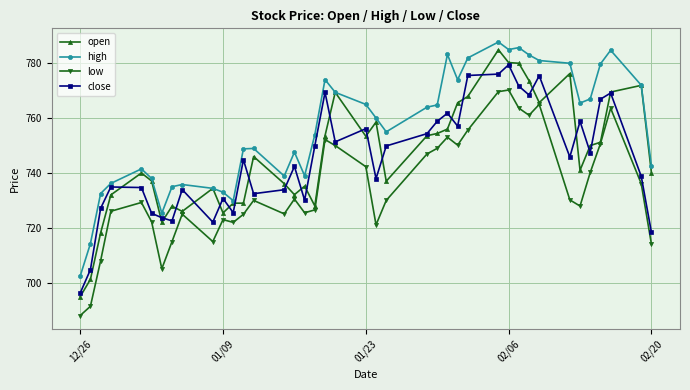

What is the maximum value shown in the chart?

787.8